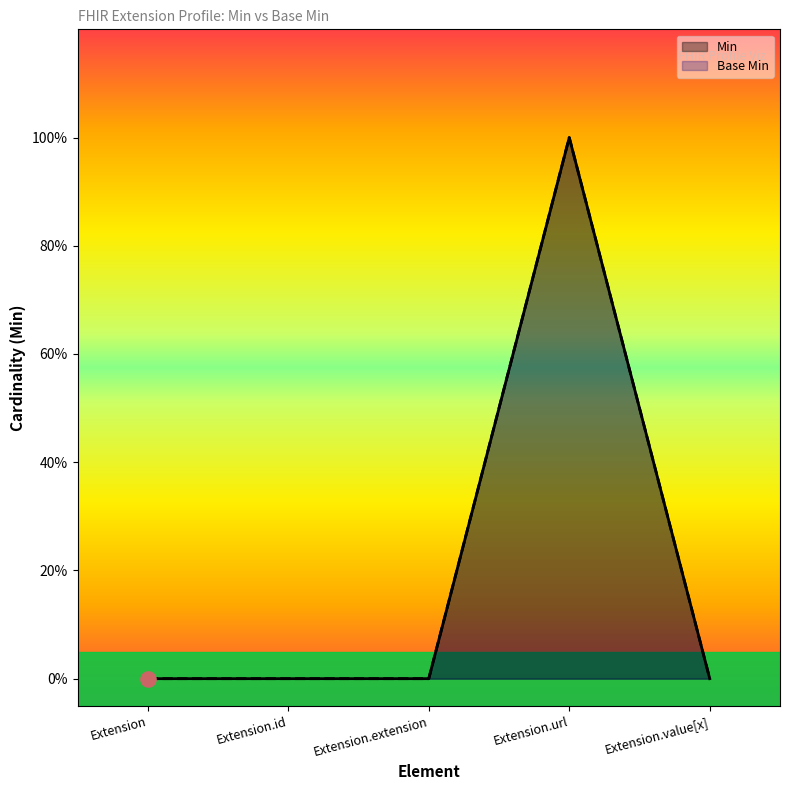

What are all the series names shown in the legend?

Min, Base Min